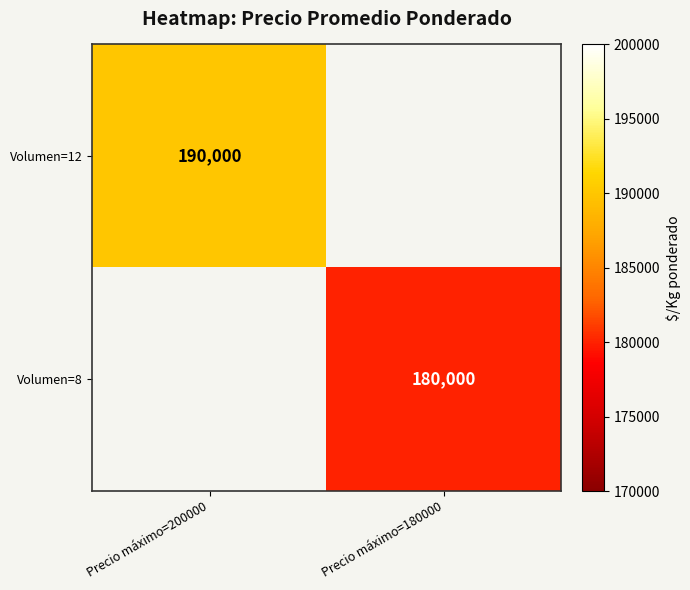

The Volumen=8 series shows 287974 at Precio máximo=180000. True or false?

False